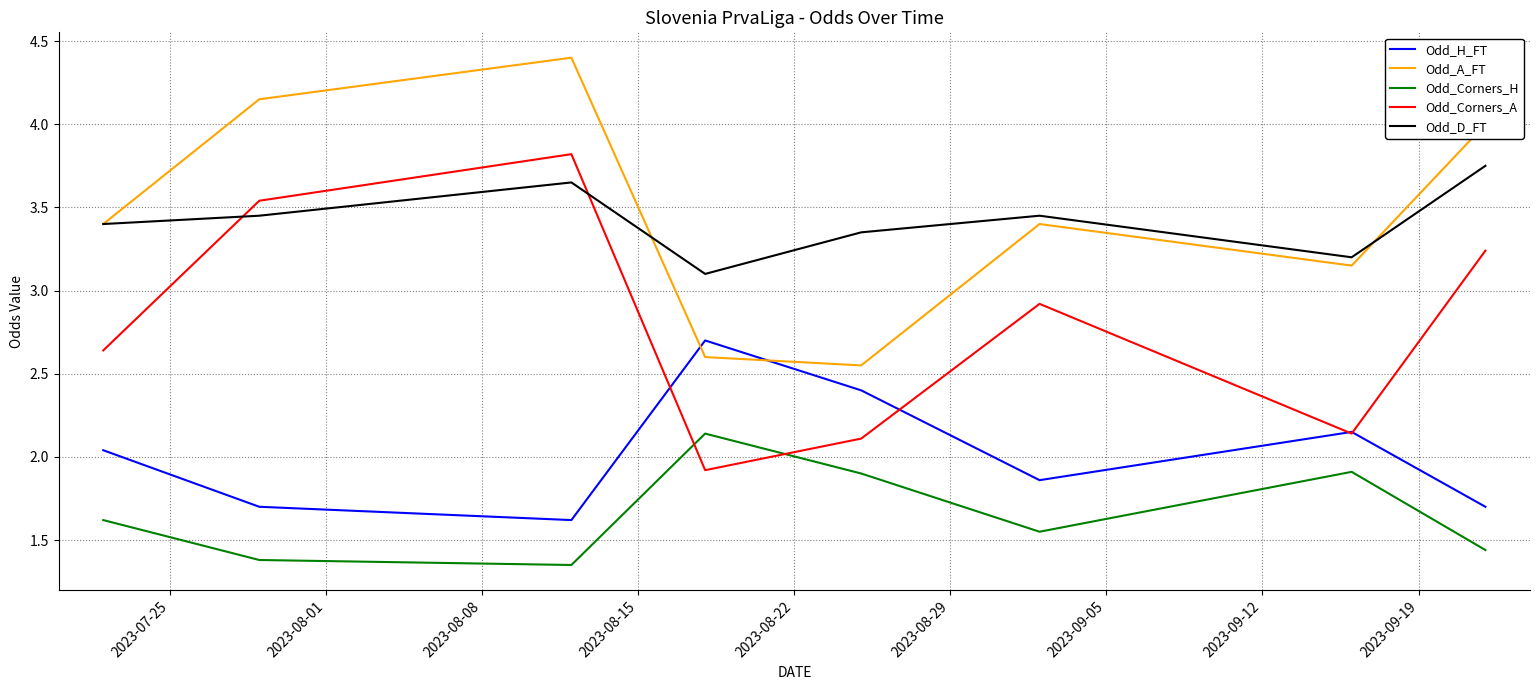

Is this an area chart (filled region under the line)?

No